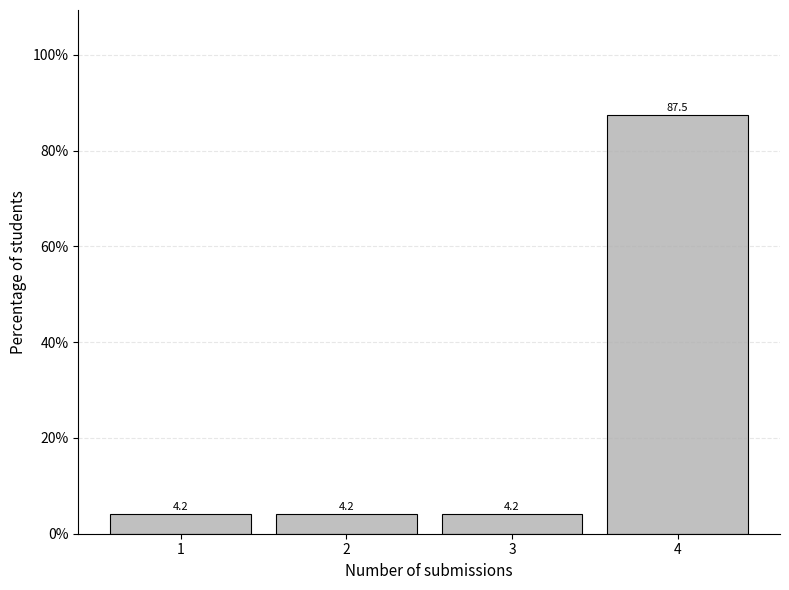

Reading left to right, list all the values displayed in this chart.

4.2	4.2	4.2	87.5